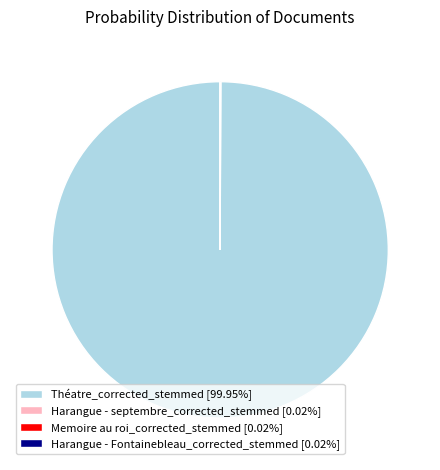

Which slice is the largest?

Théatre_corrected_stemmed